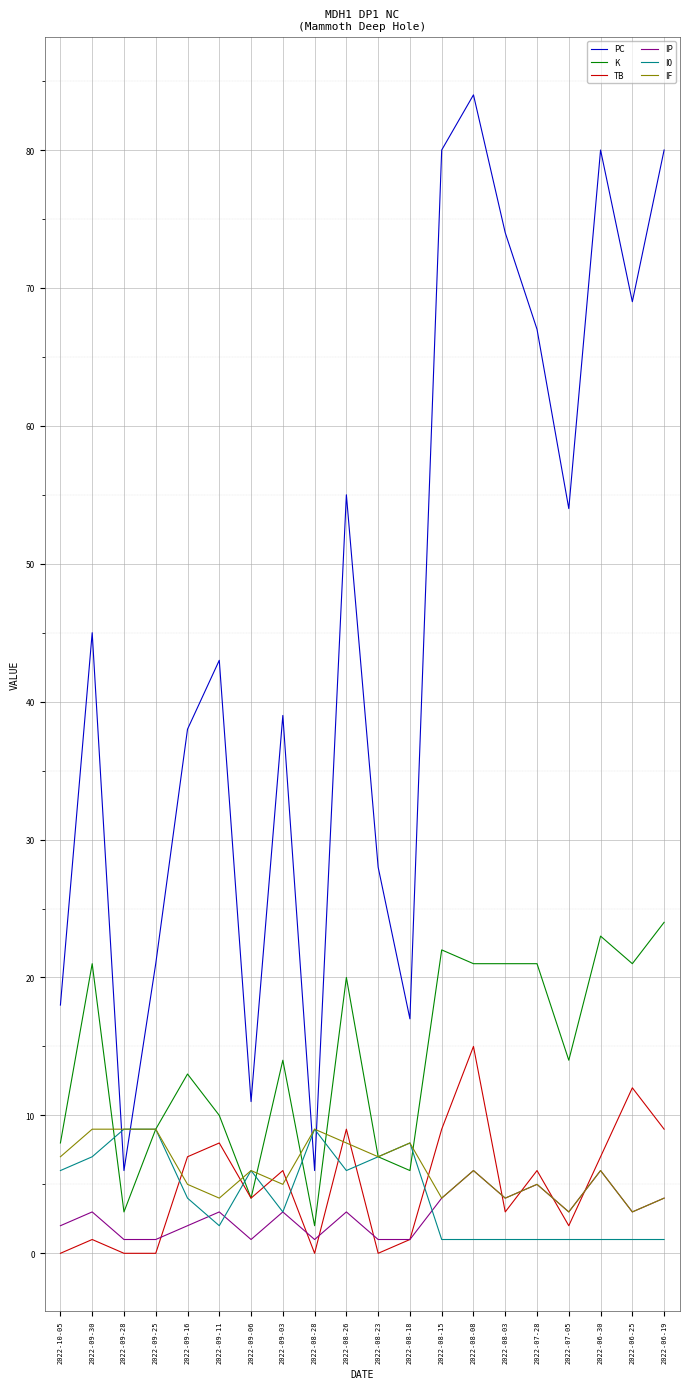

How many categories are shown in the chart?

20